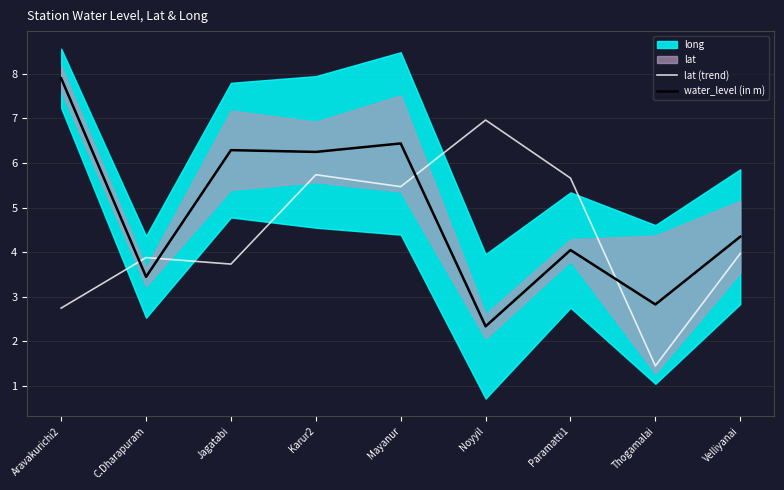

What is the label of the 7th point from the left?

Paramatti1